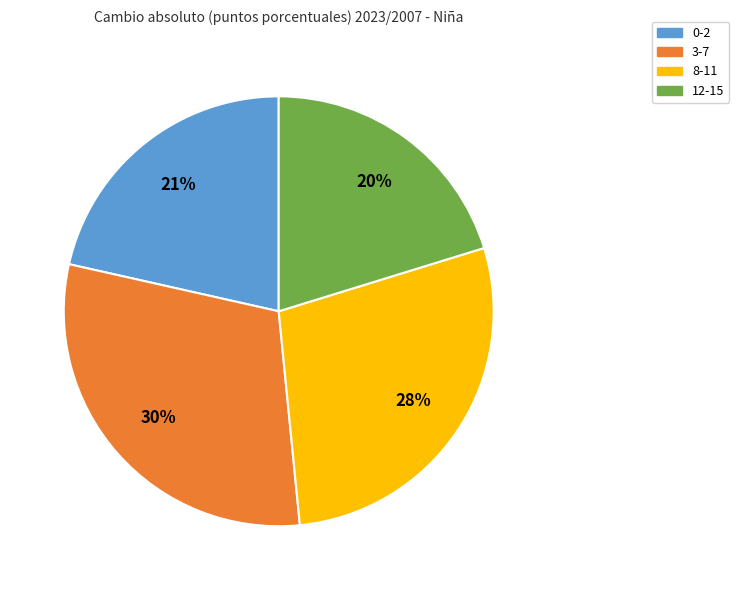

What is the smallest slice in the pie chart?

12-15